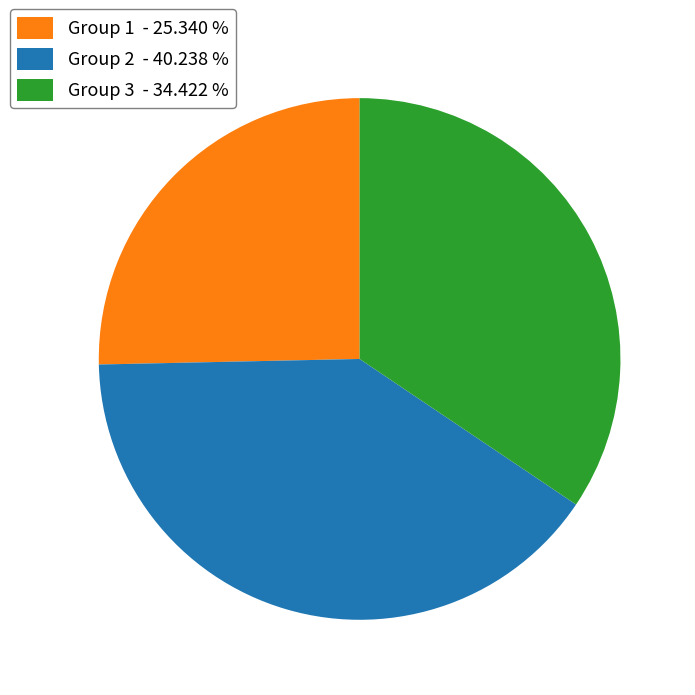

Which slice is the largest?

Group 2 - 40.238 %